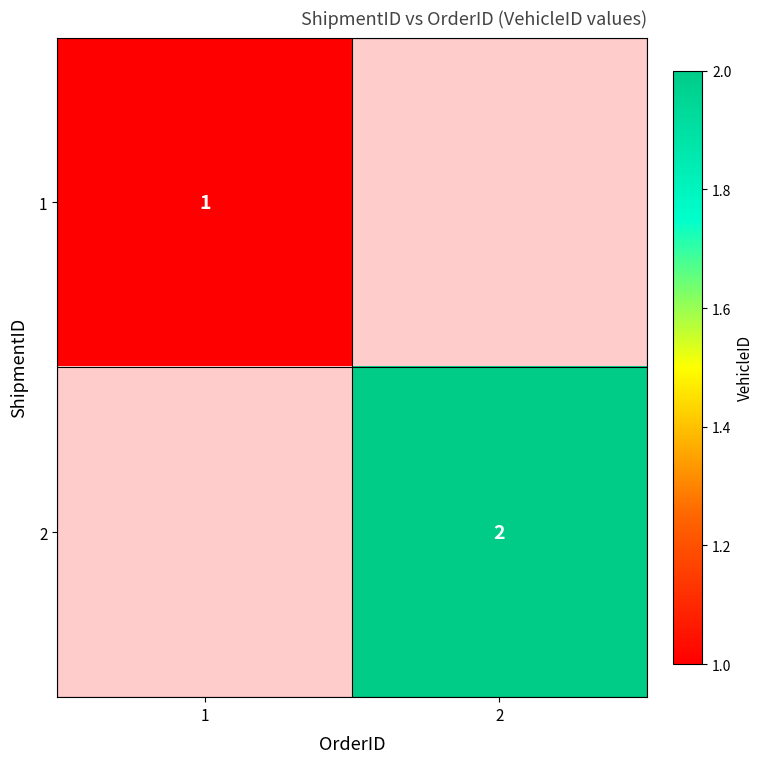

The value of 2 at 2 is 3. True or false?

False